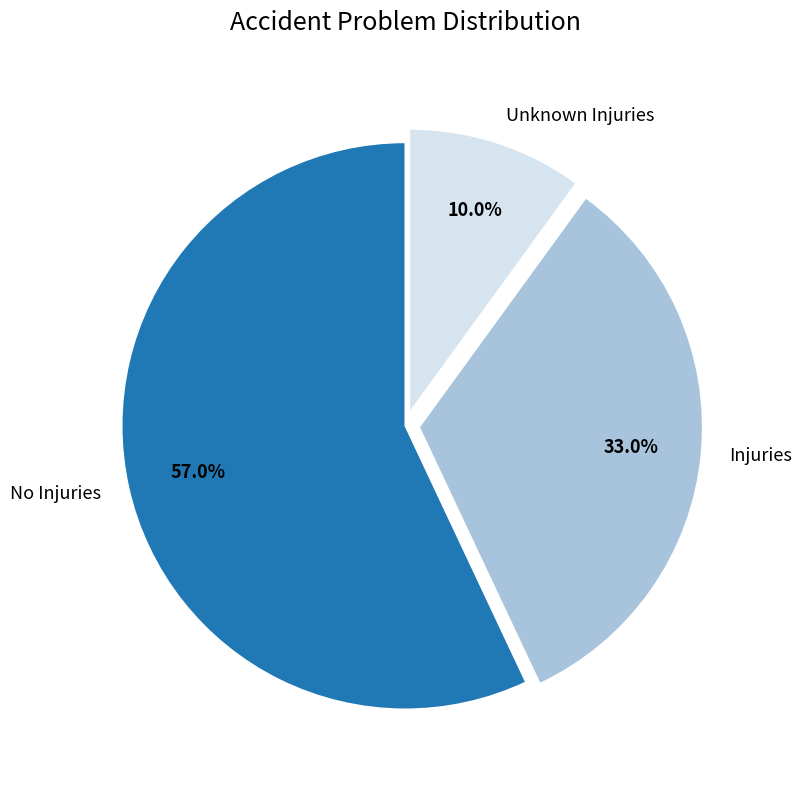

Is it true that Unknown Injuries is 10% of the pie?

True